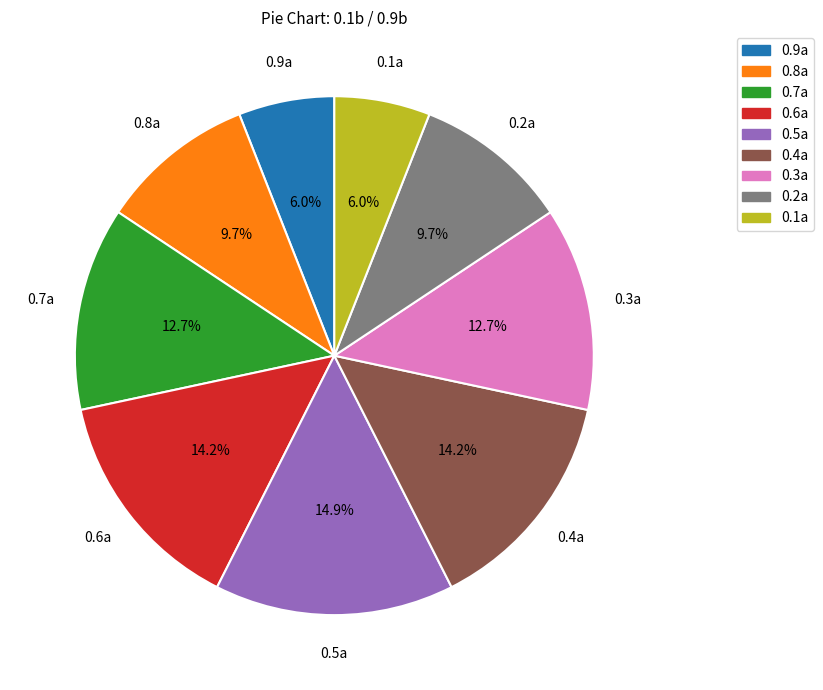

Does 0.6a account for over 50% of the chart?

No